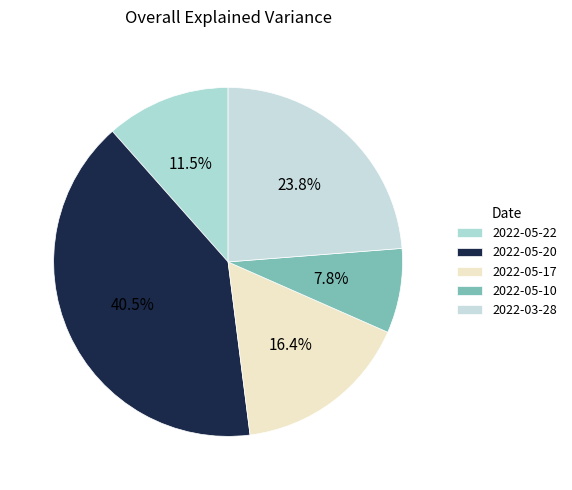

To the nearest percent, what is the average slice percentage?

20%